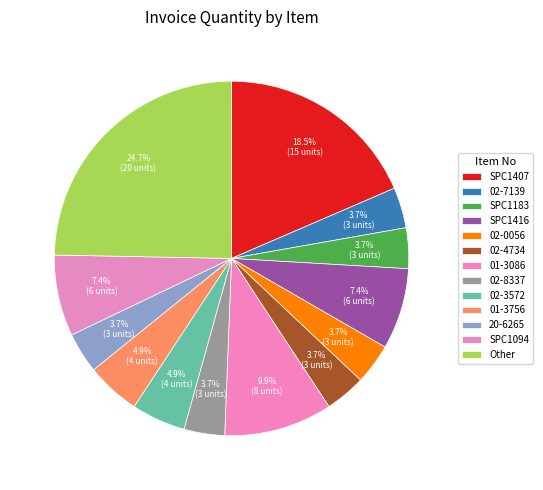

To the nearest percent, what percentage of the pie is 02-4734?

4%